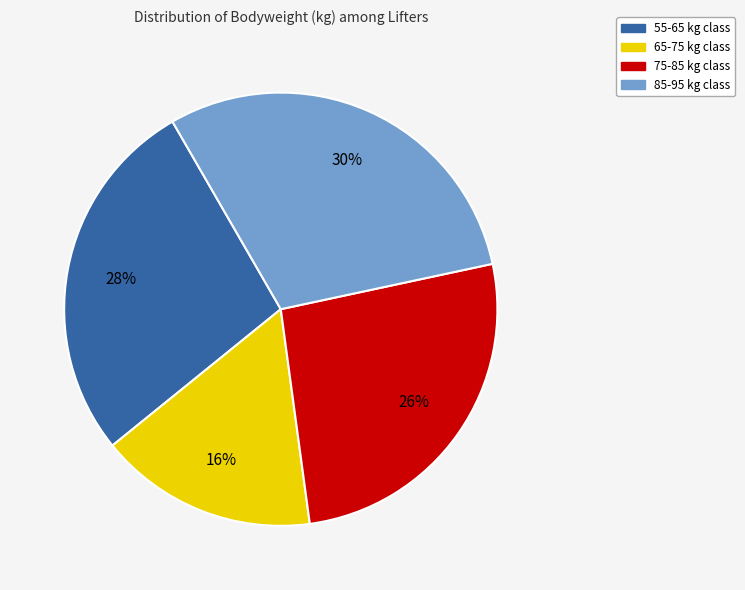

To the nearest percent, what is the average slice percentage?

25%